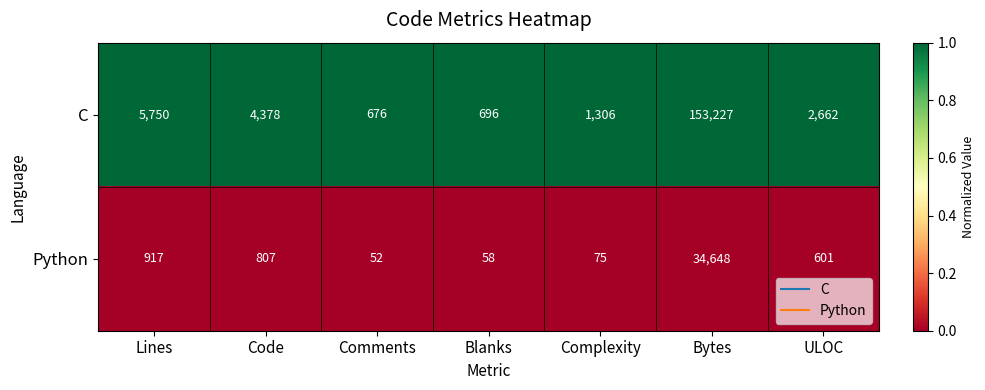

Which series has the widest spread of values?

C